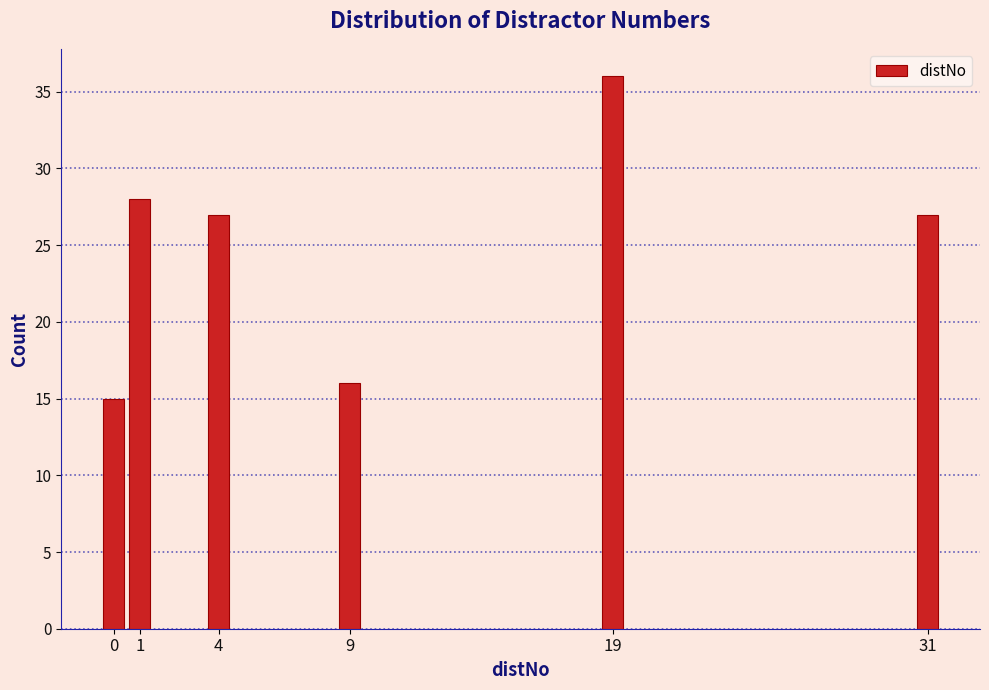

Reading left to right, what are all the values shown in this chart?

0=15	1=28	4=27	9=16	19=36	31=27